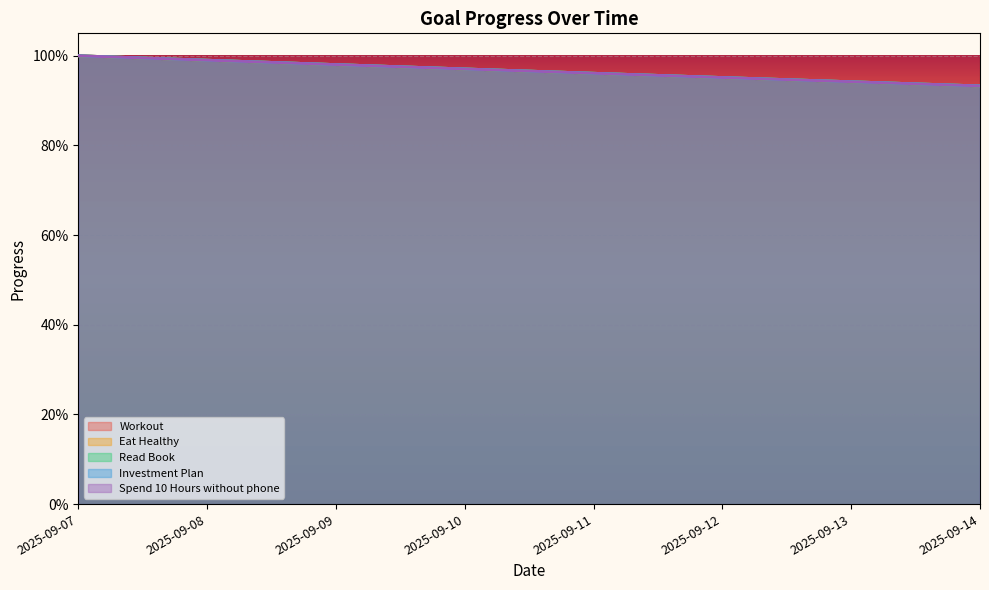

Which series has the largest total across all categories?

Workout